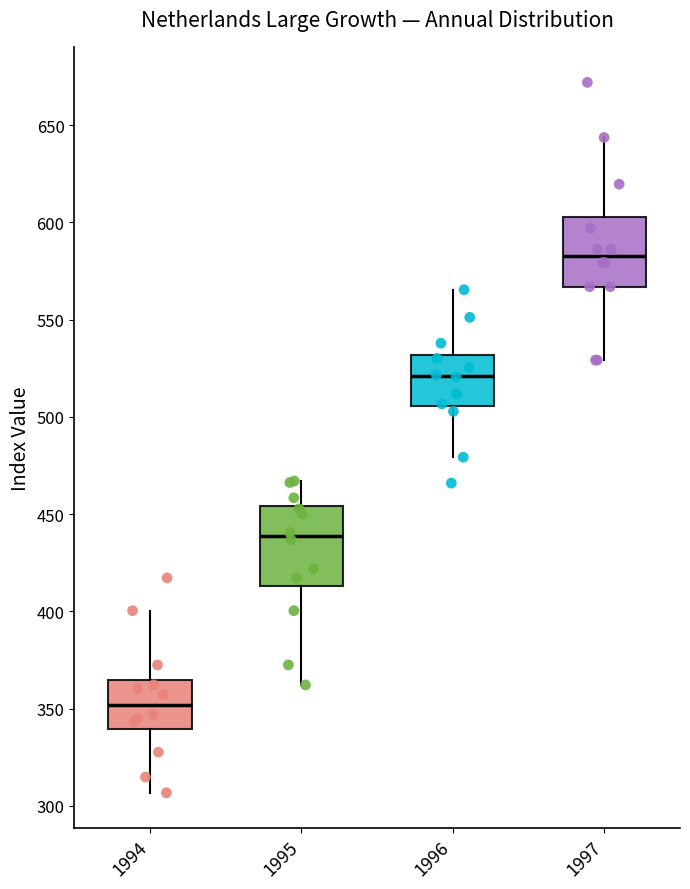

Where is the lower edge of the box at x = 1996 on the y-axis? The values are not printed on the chart, so give them approximately, as read against the axis.

505